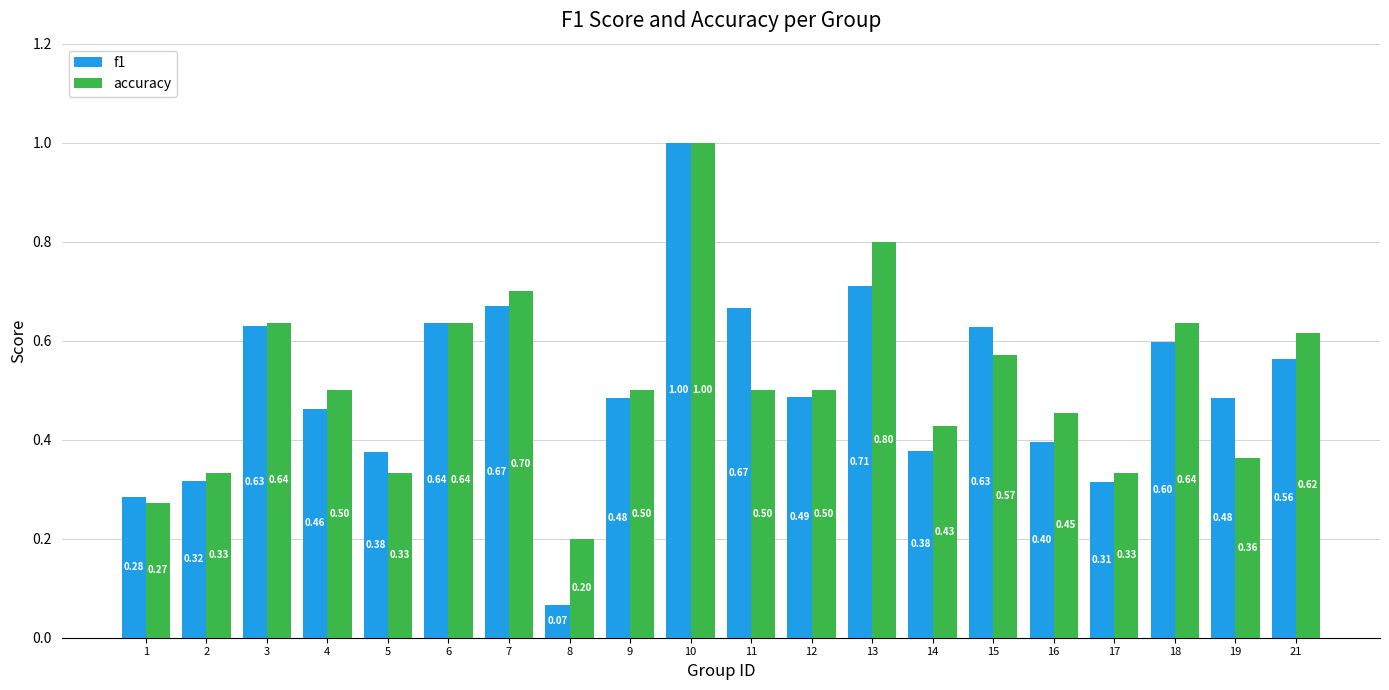

At which category is the sum across all series the highest?

10